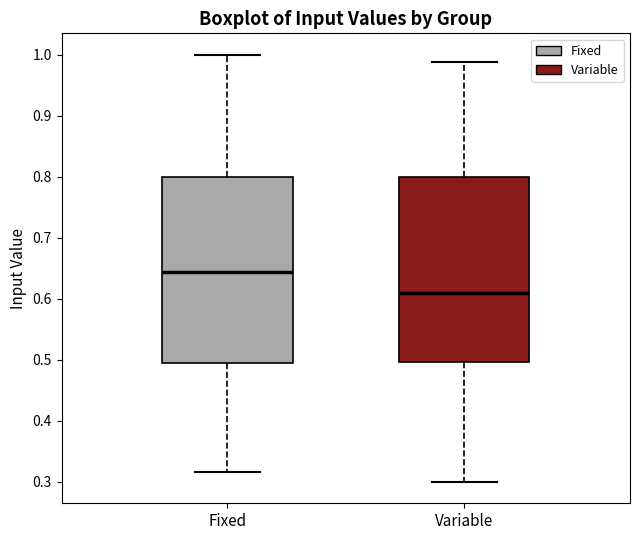

Where does the upper whisker of the box for Variable end on the y-axis? The values are not printed on the chart, so give them approximately, as read against the axis.

0.99